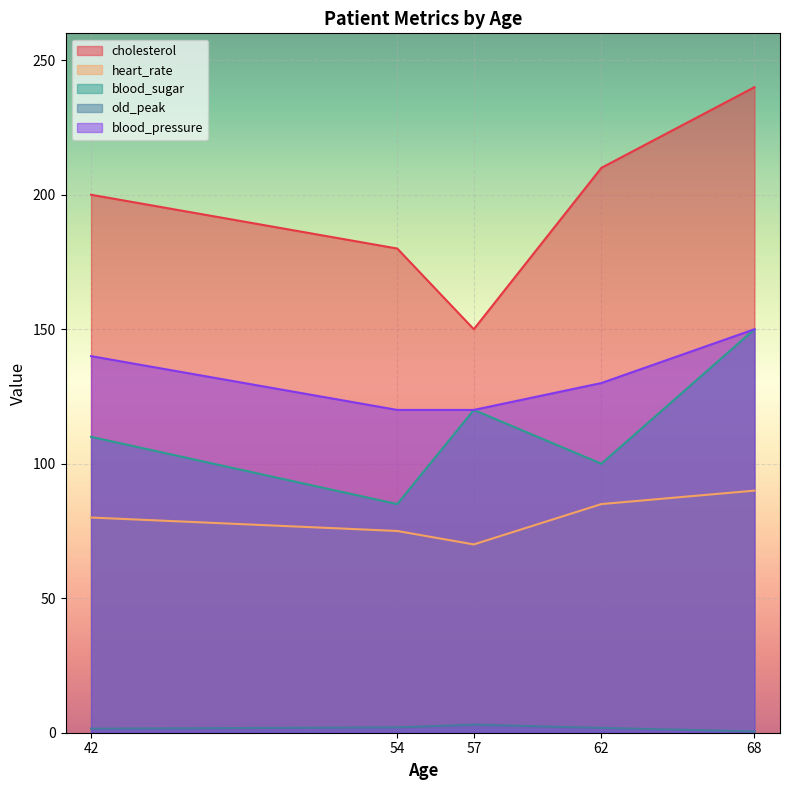

At which label is old_peak closest to 1?

42